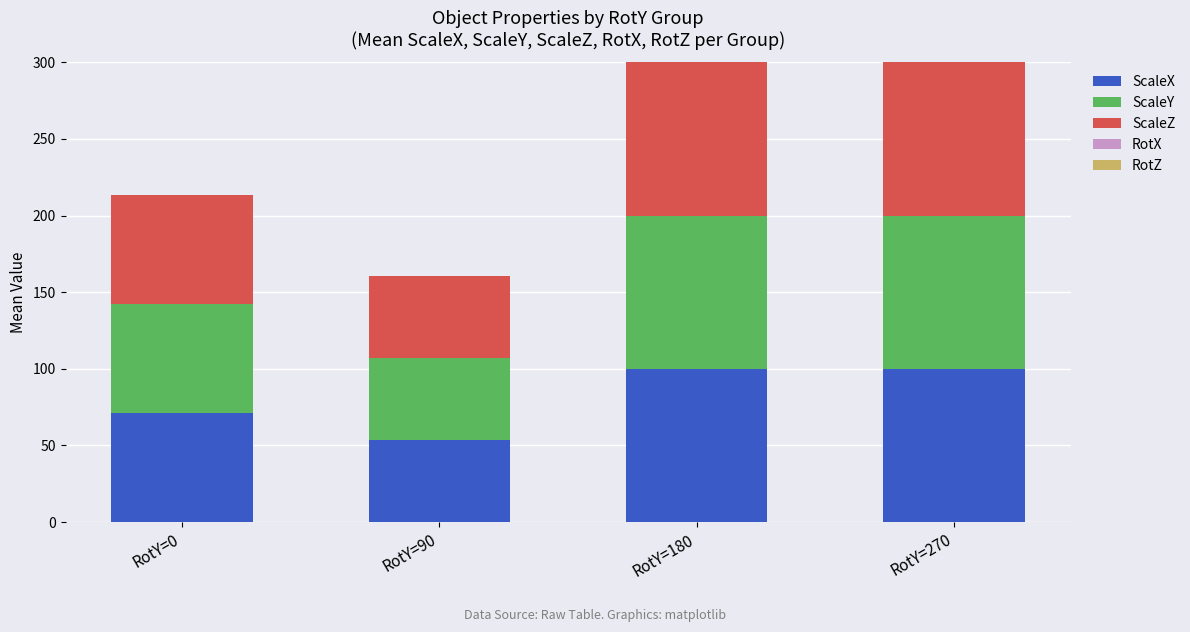

Reading left to right, transcribe the values for ScaleX.

71.1	53.5	100.0	100.0